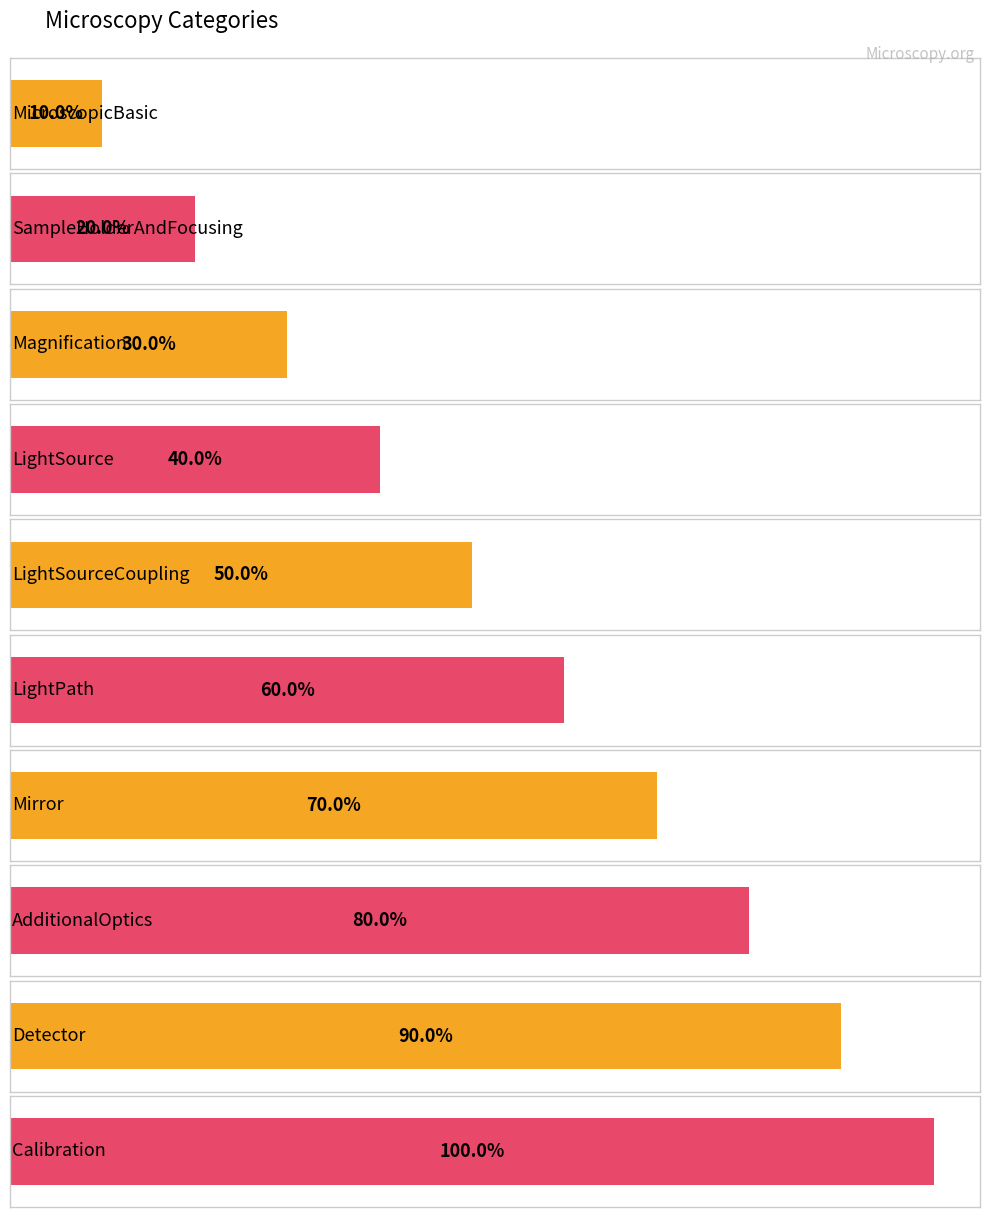

Which category has the lowest value across all series?

MicroscopicBasic